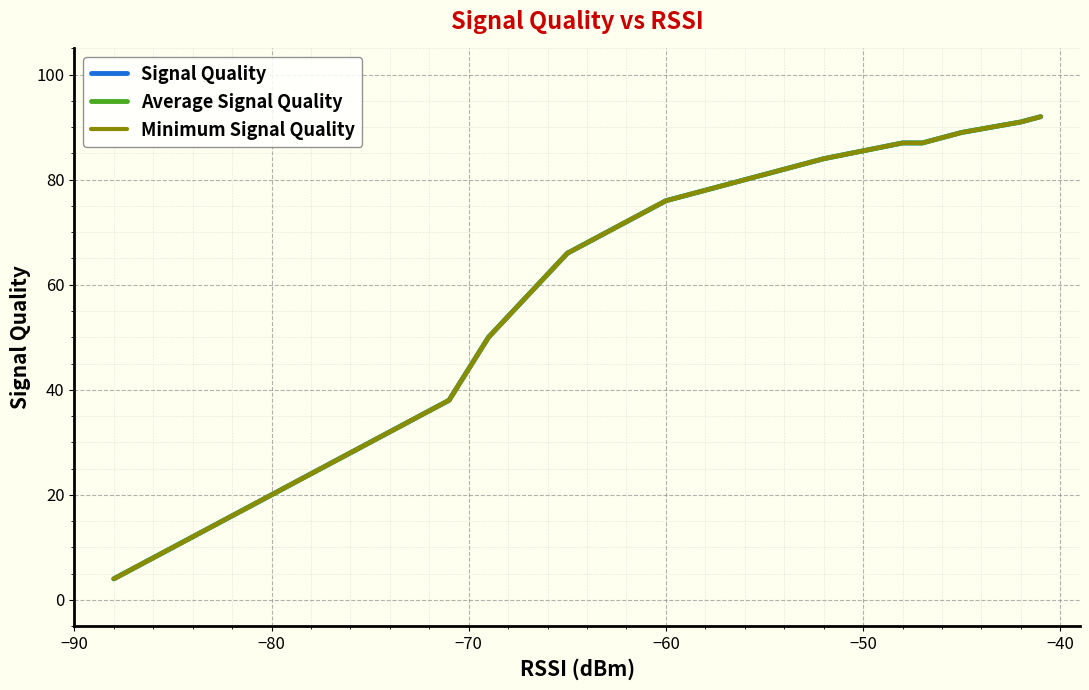

What is the average value of the Minimum Signal Quality series?

52